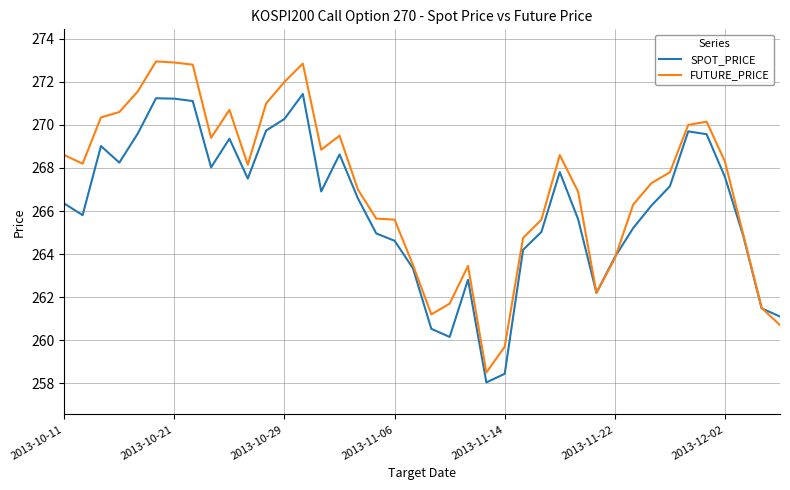

Which series has the largest total across all categories?

FUTURE_PRICE